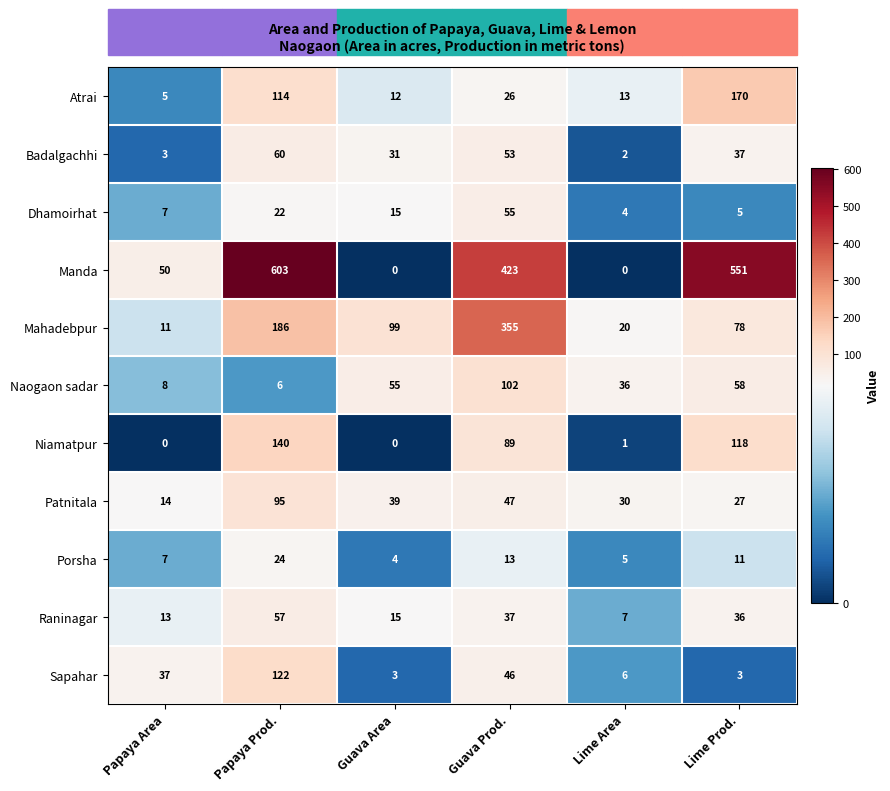

At how many categories does at least one series exceed 317?

3